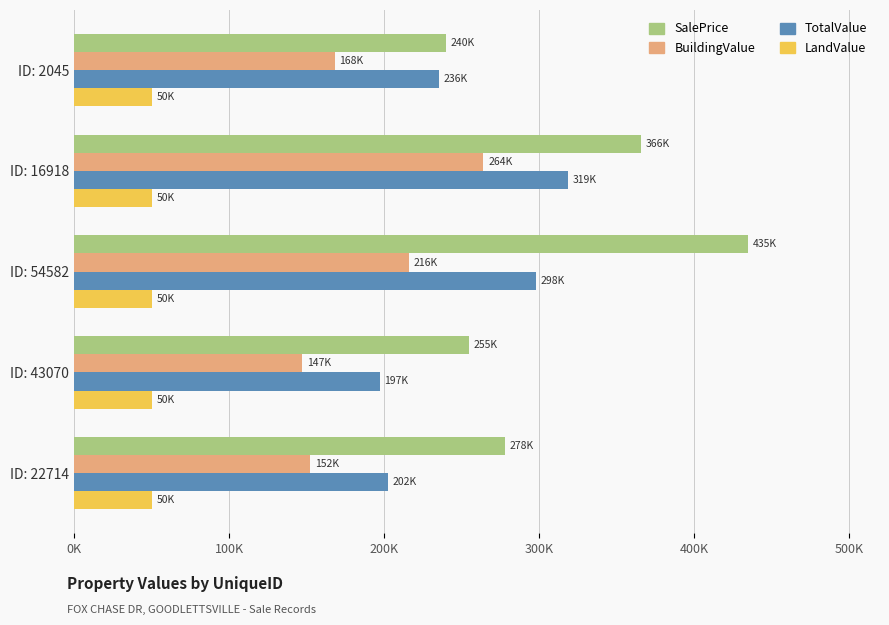

Rank the categories by SalePrice value from highest to lowest.

ID: 54582, ID: 16918, ID: 22714, ID: 43070, ID: 2045